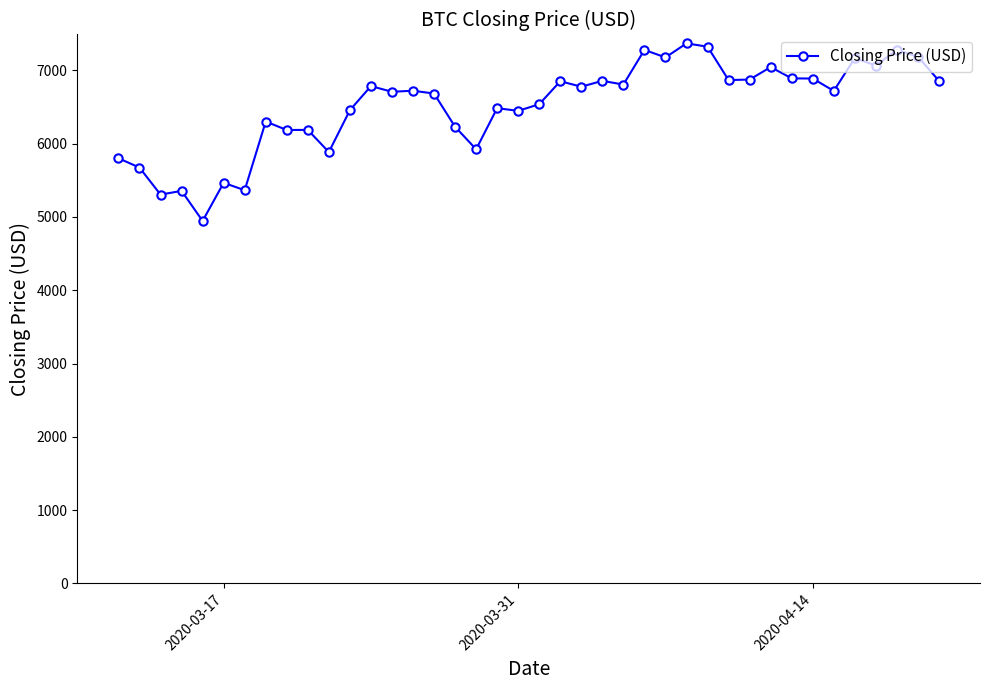

What is the average value?

6517.4